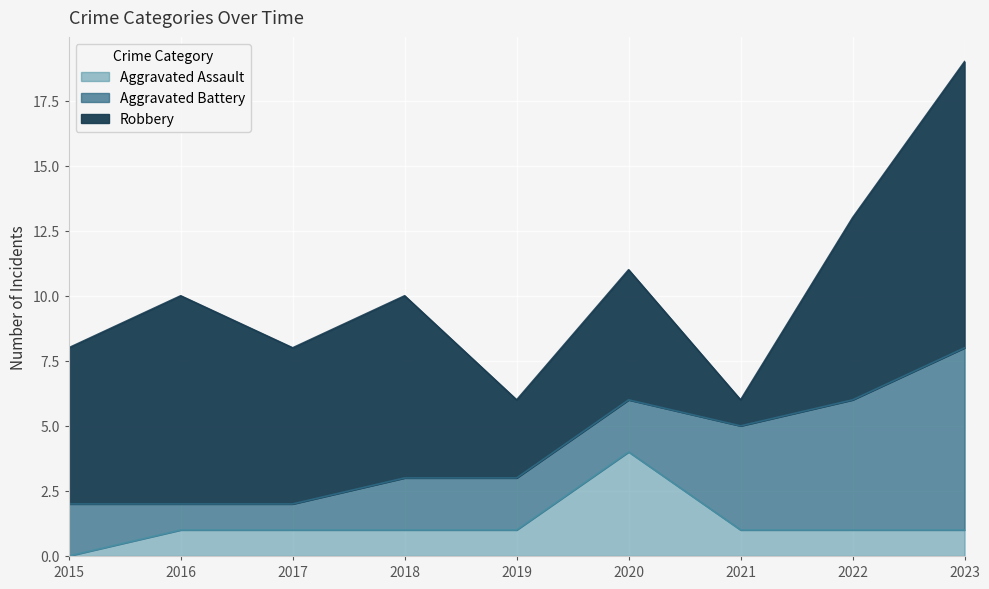

At which label does Aggravated Assault first exceed 1?

2020